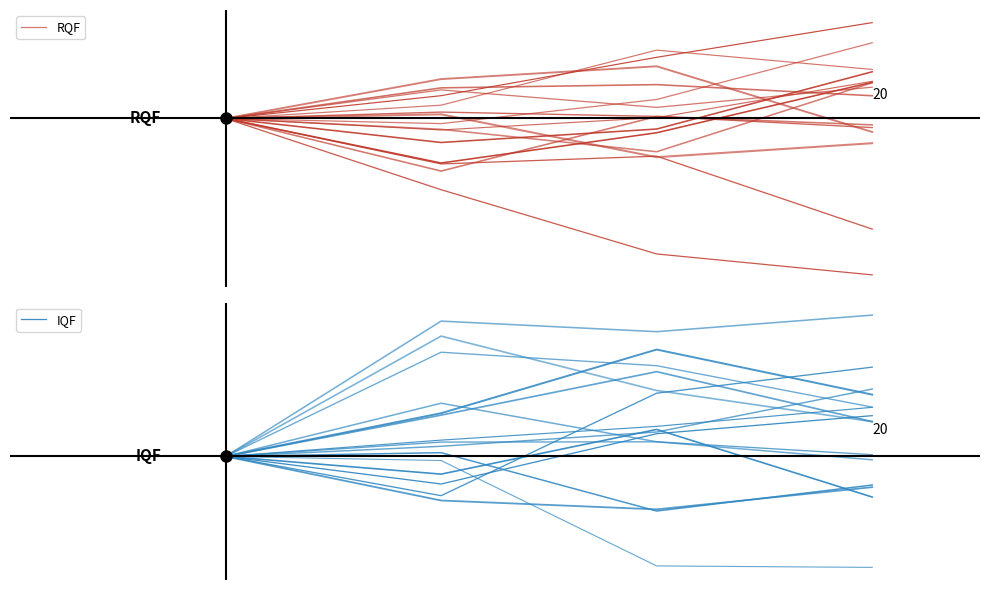

Between 124.0 and 122.0, which is larger?

124.0